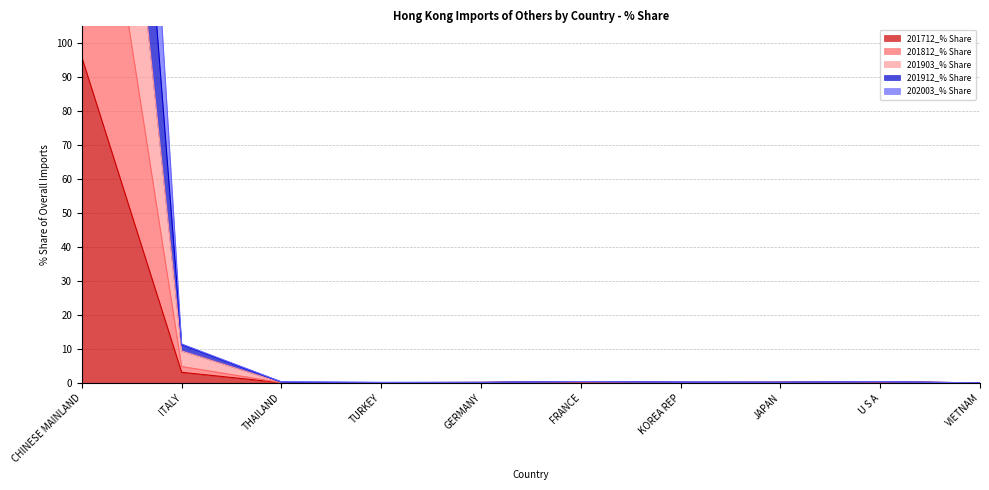

Rank the categories by 201912_% Share value from lowest to highest.

VIETNAM, TURKEY, THAILAND, GERMANY, KOREA REP, JAPAN, U S A, FRANCE, ITALY, CHINESE MAINLAND